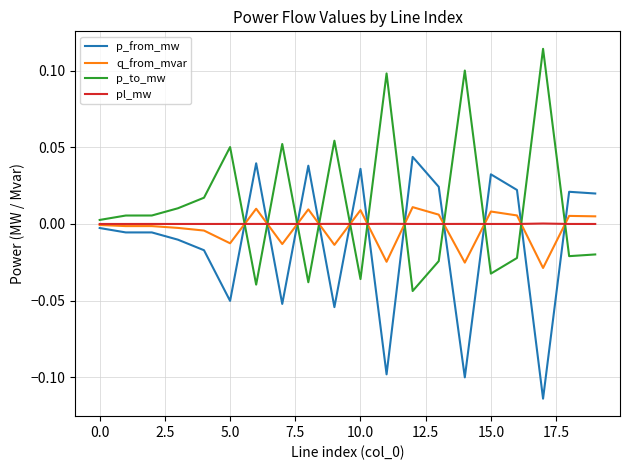

Which series has the largest total across all categories?

p_to_mw